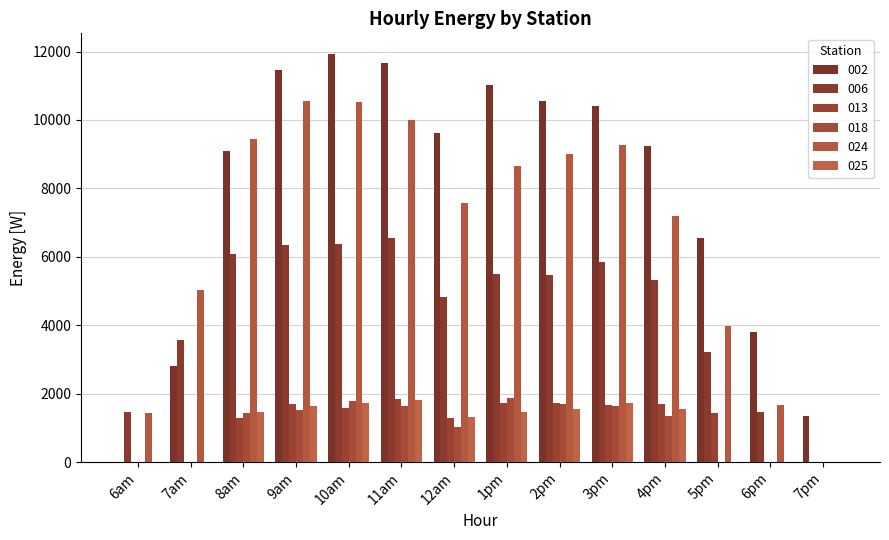

Count the number of data series in this chart.

6